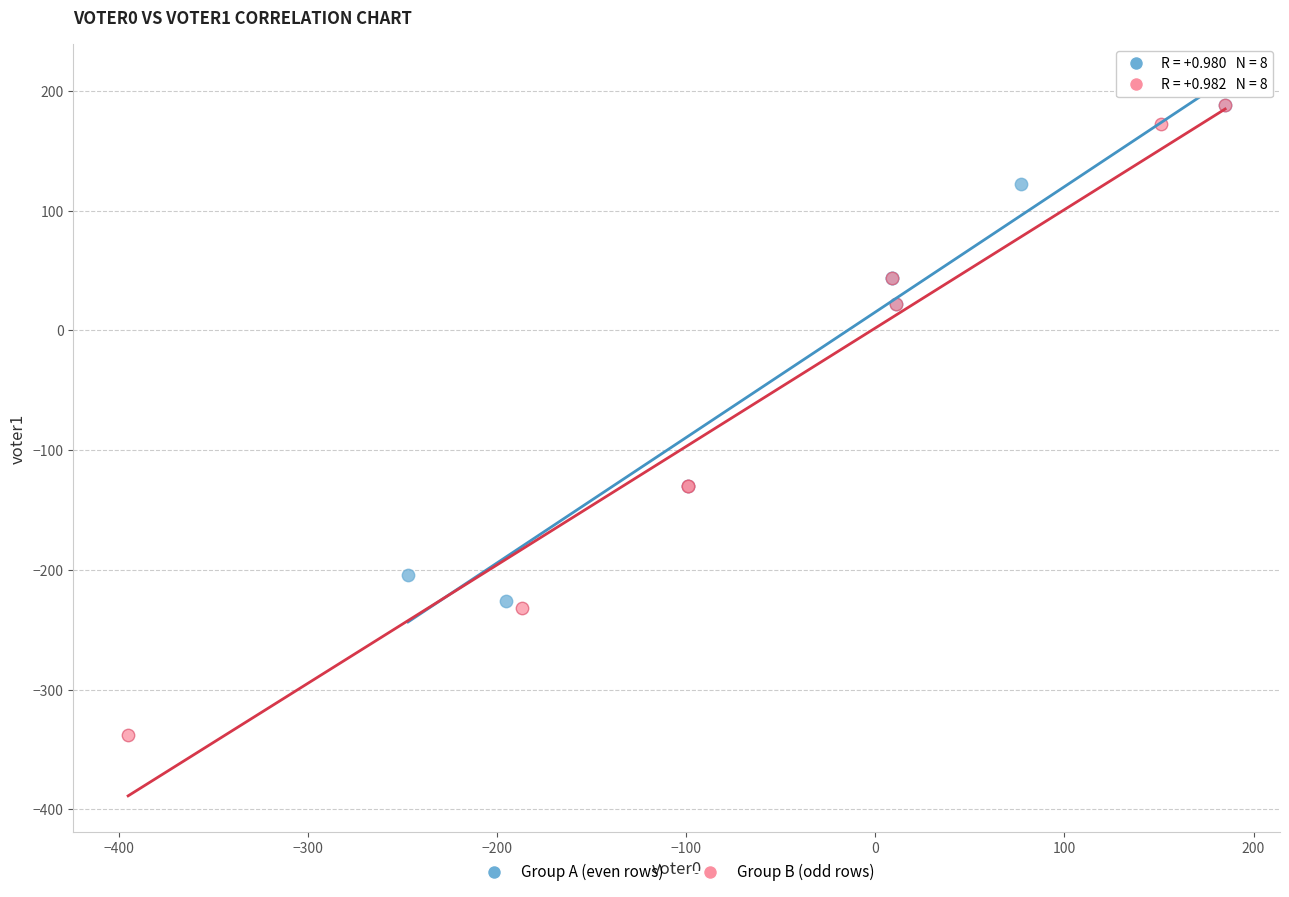

What are all the series names shown in the legend?

Group A (even rows), Group B (odd rows)